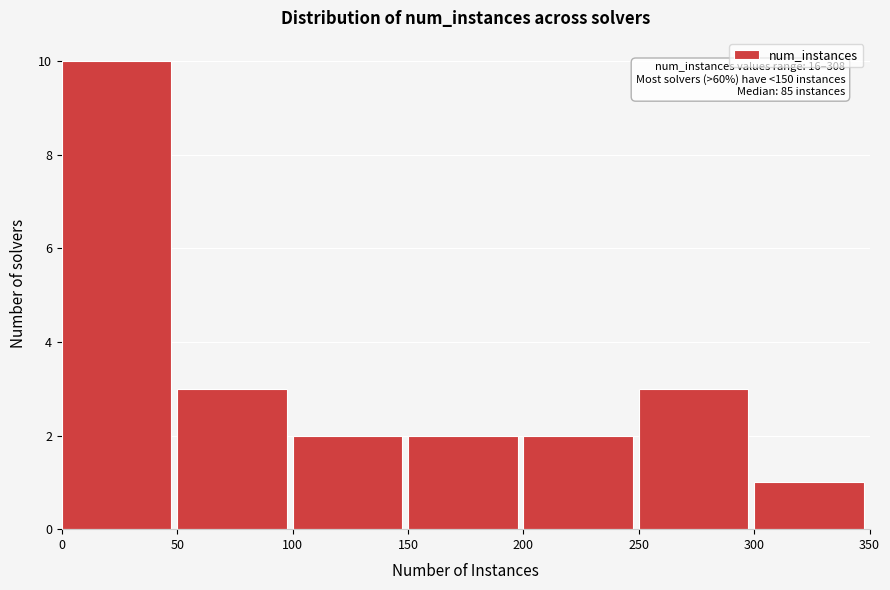

Which range on the x-axis has the tallest bar?

0 to 50